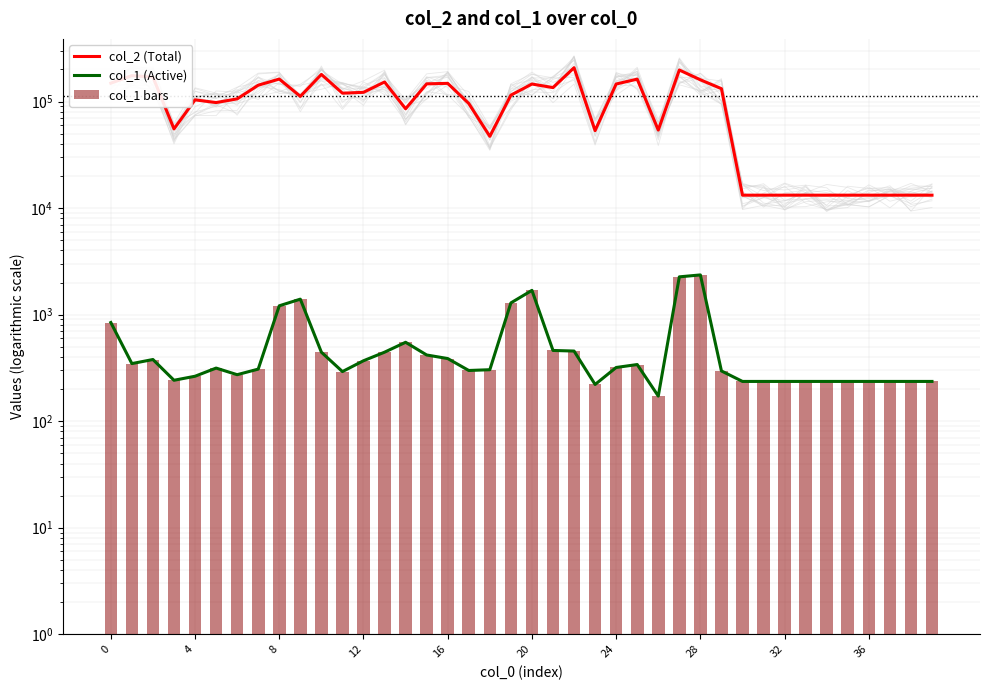

Is it true that col_1 bars equals 71 at 23?

False